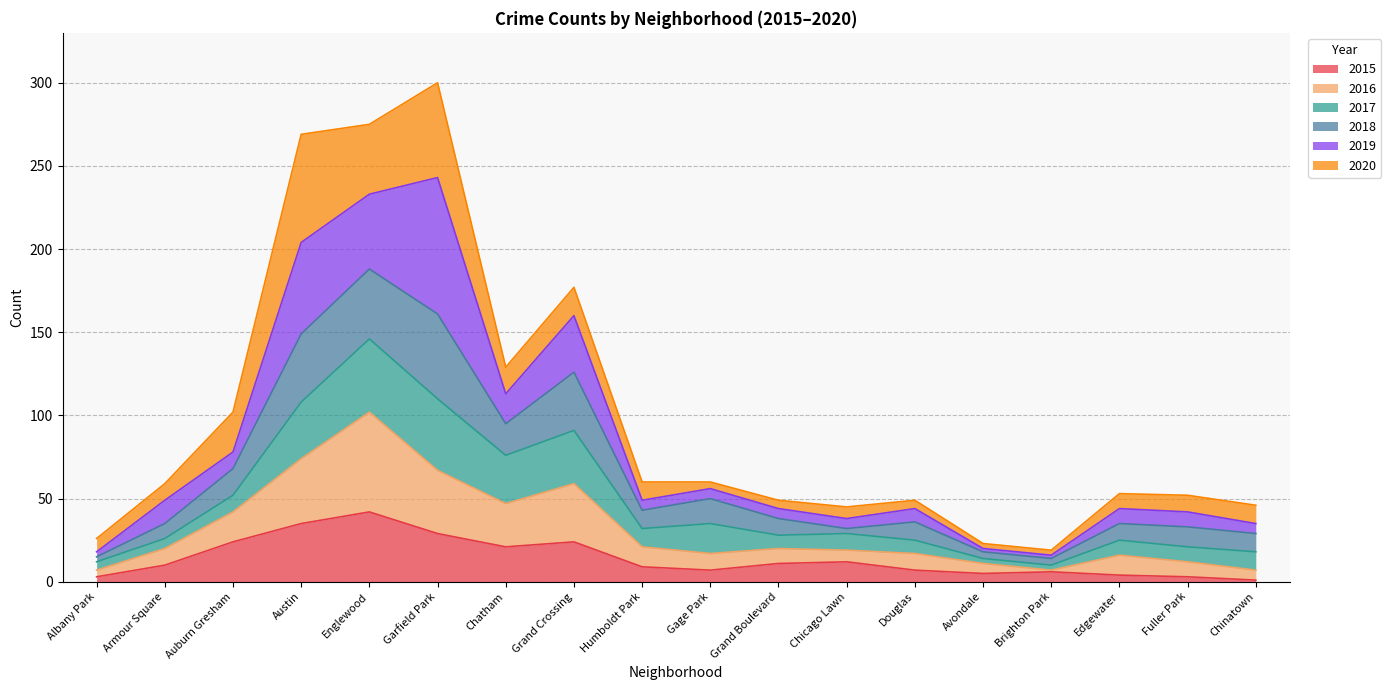

Between Douglas and Avondale, which series saw the biggest shift?

2018